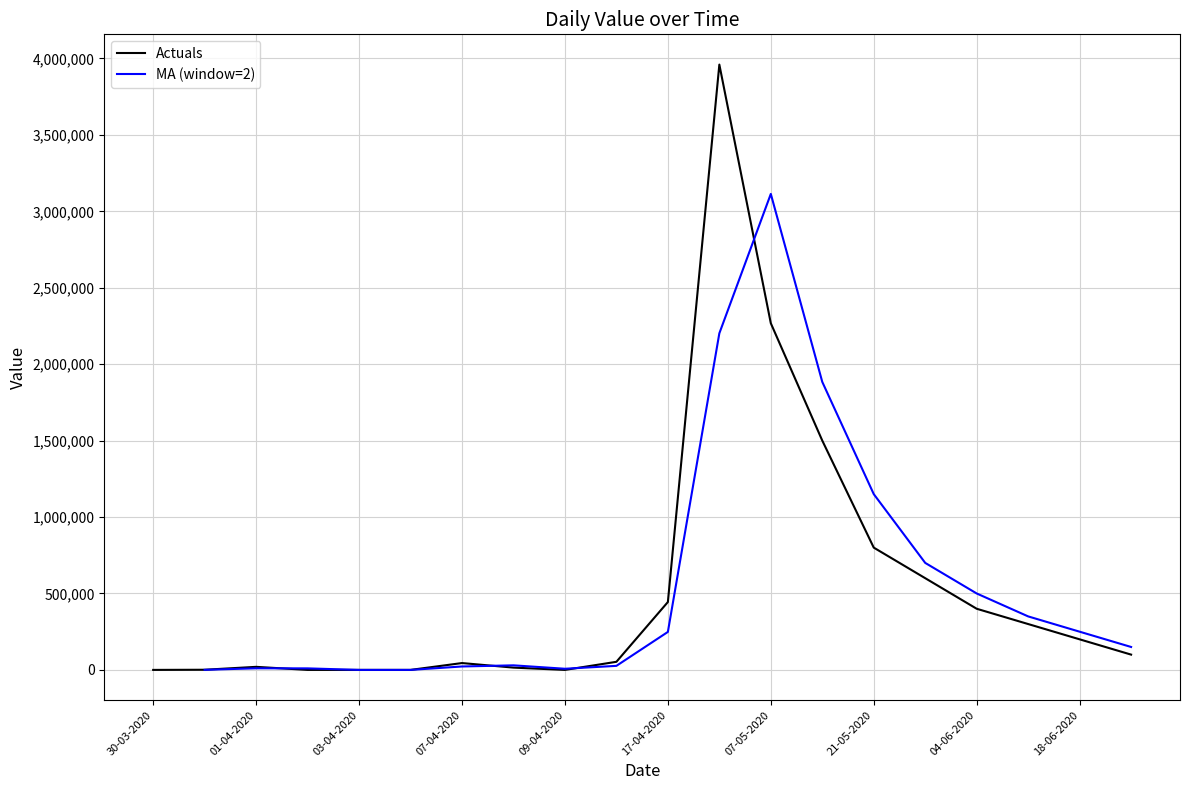

True or false: the data has more than 1 interior local peaks.

True